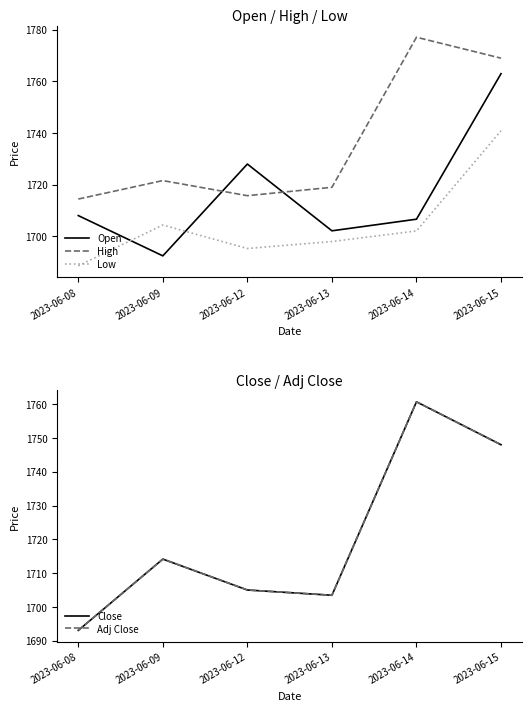

What is the sum of all Open values?

10300.3